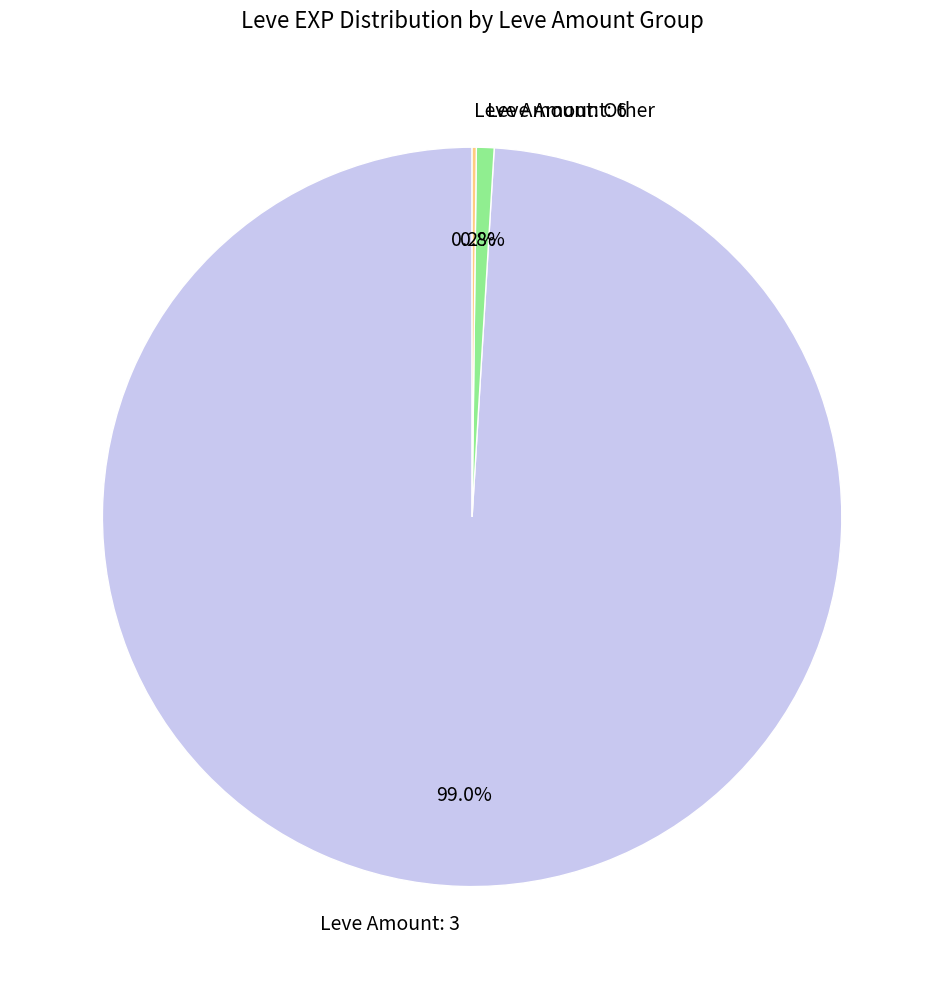

To the nearest percent, what is the difference between the largest and smallest slice percentages?

99%